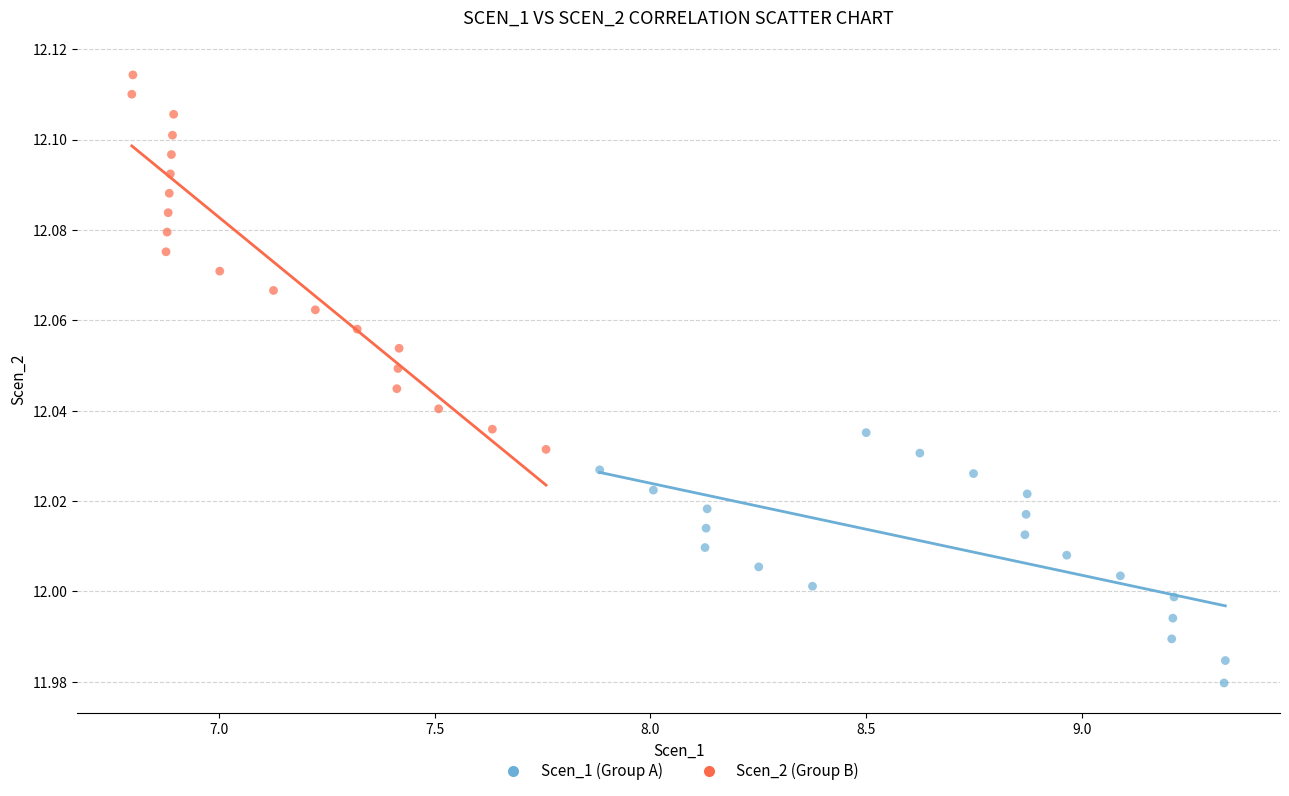

Which series has the largest Y range (max minus min)?

Scen_2 (Group B)